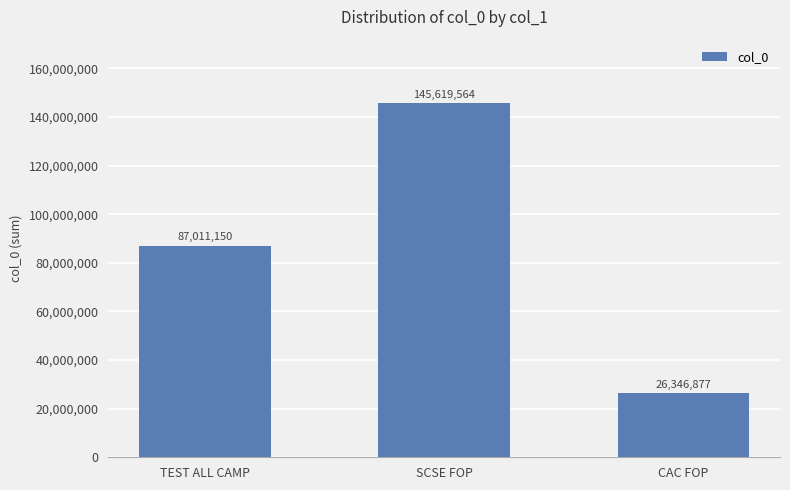

How many bars are there in total?

3